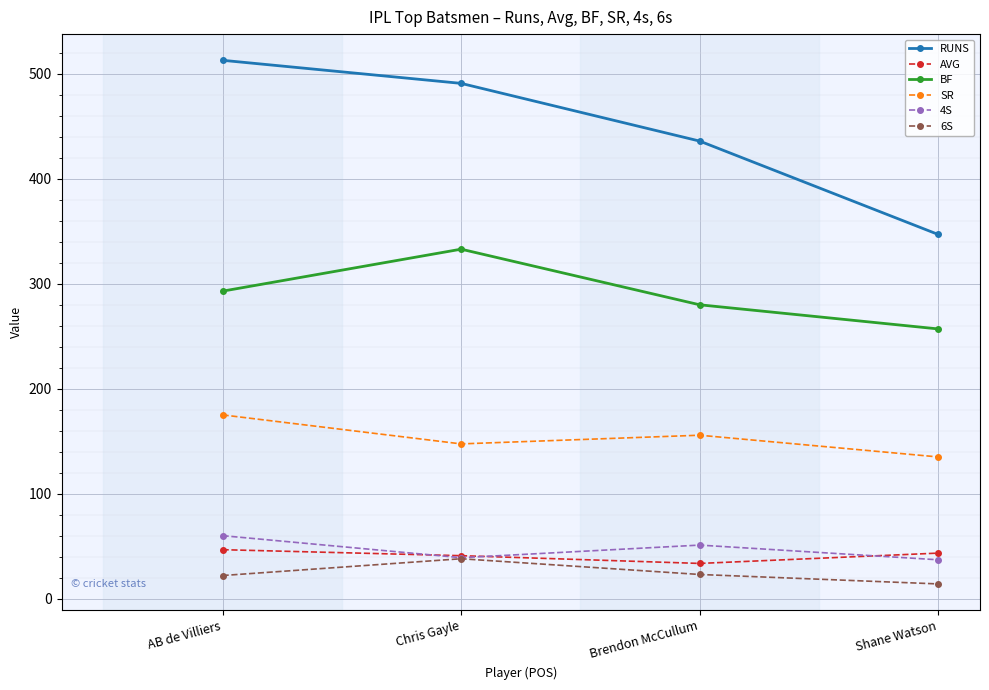

What is the highest value of the RUNS series?

513.0